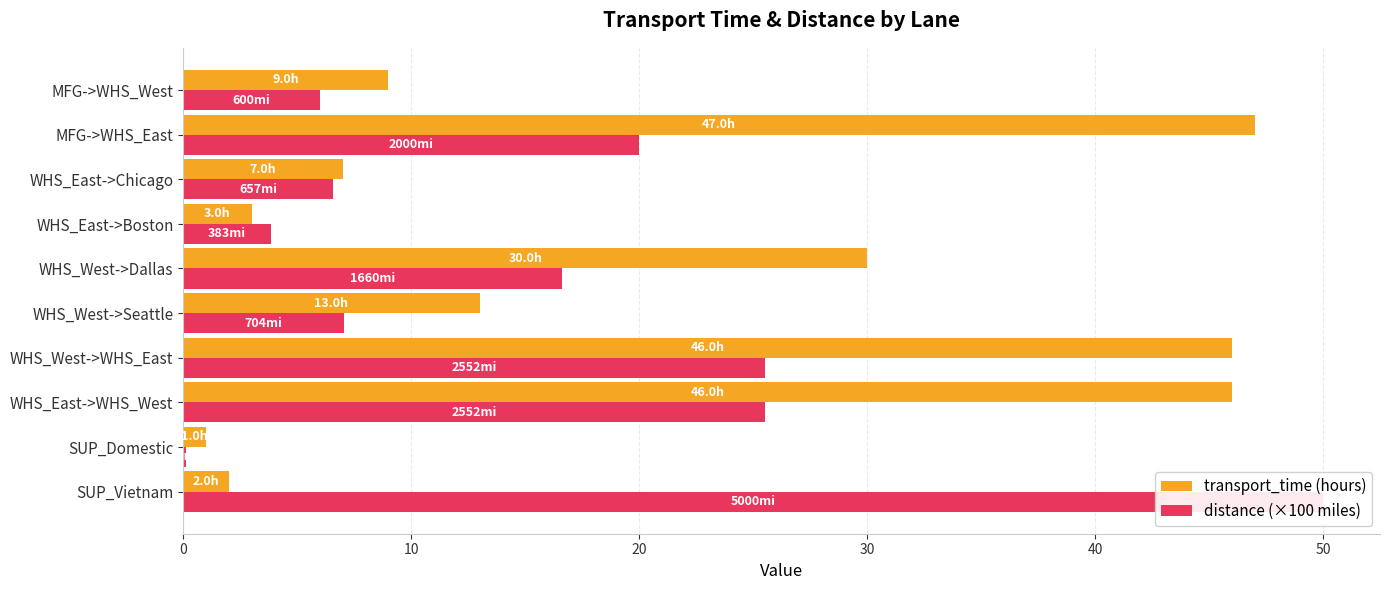

True or false: distance (×100 miles) has a value of 6.0 at MFG->WHS_West.

True